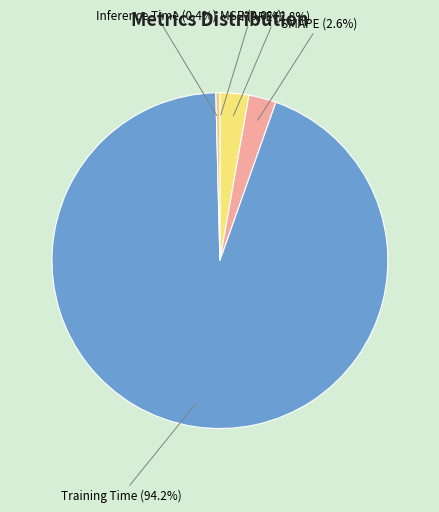

The Training Time slice represents 99% of the pie. True or false?

False